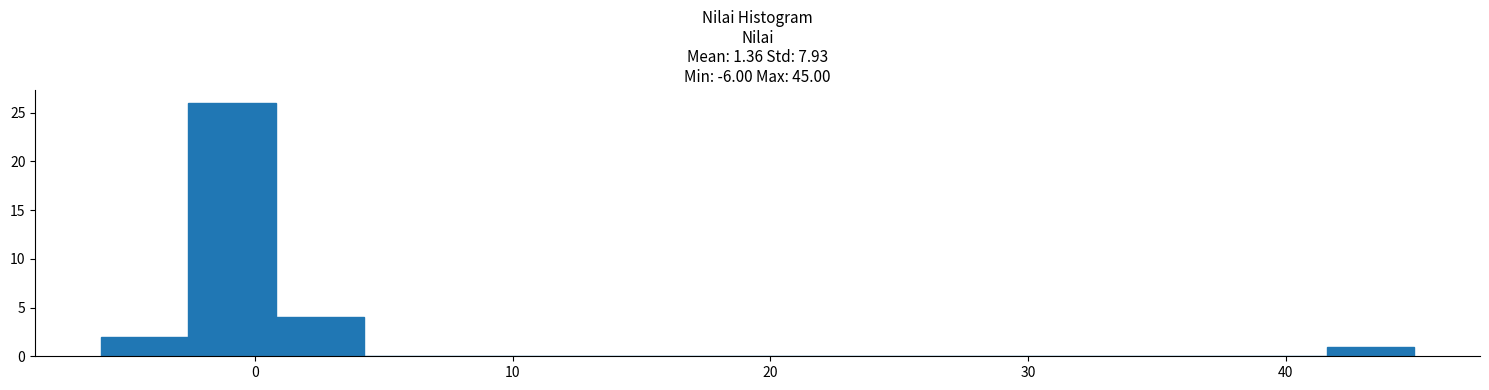

Read against the x-axis, roughly where is the centre of the tallest bar?

-1